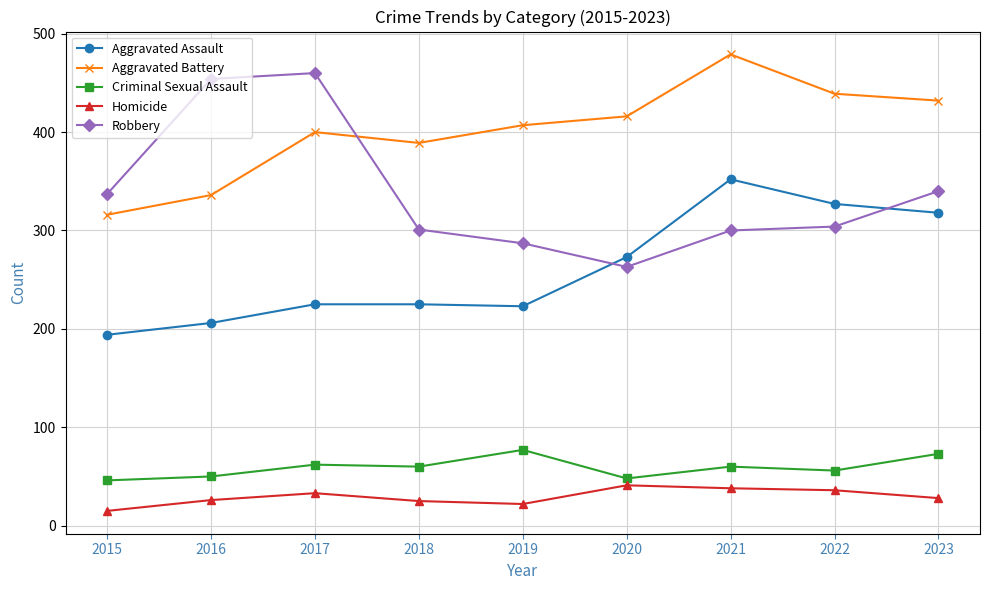

How many lines are shown in the chart?

5